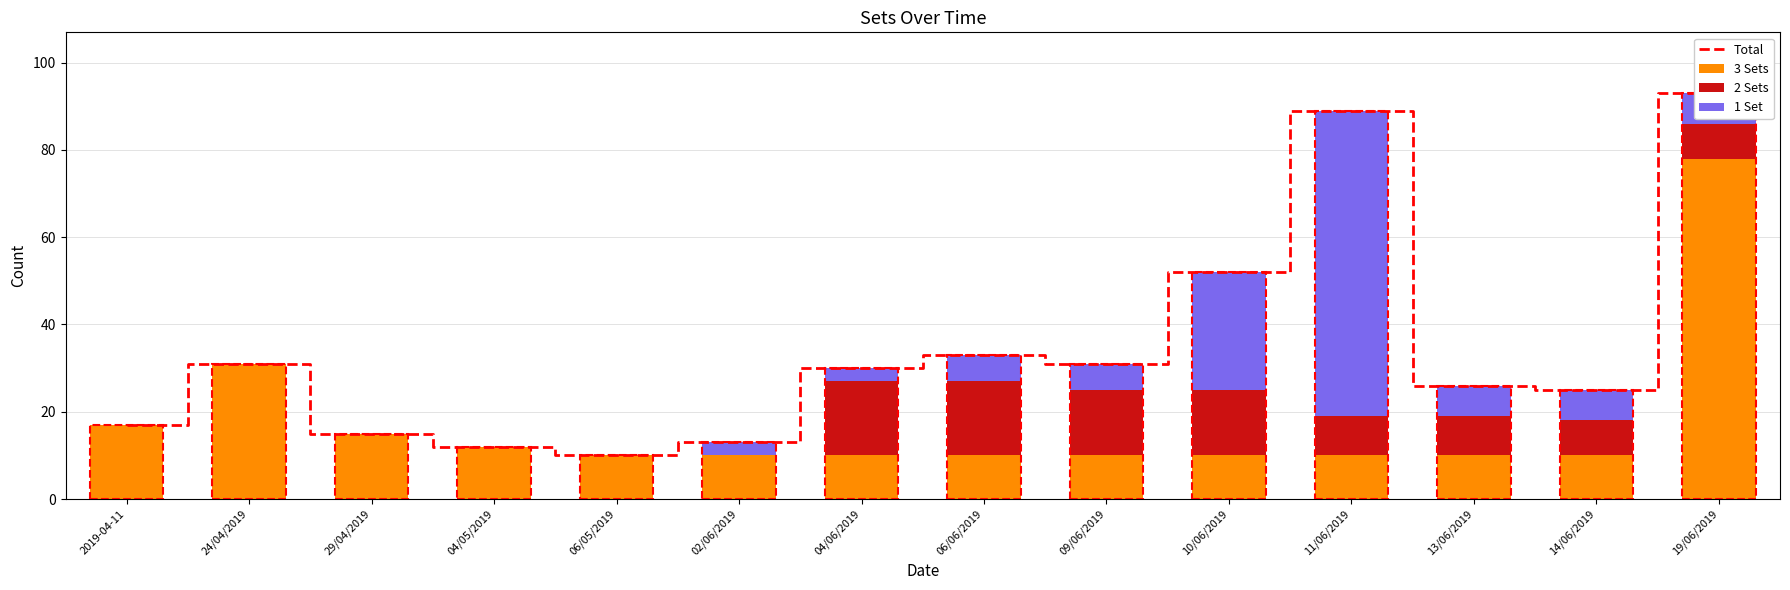

What is the sum of all 2 Sets values?

98